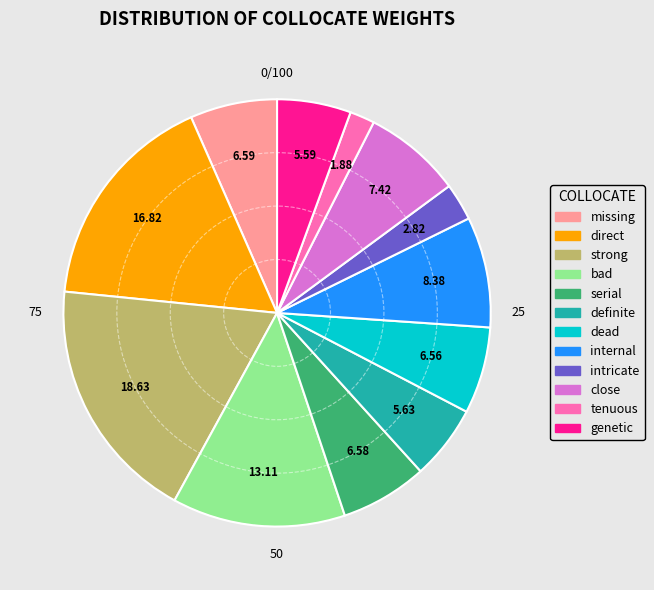

Is it true that missing is 17% of the pie?

False